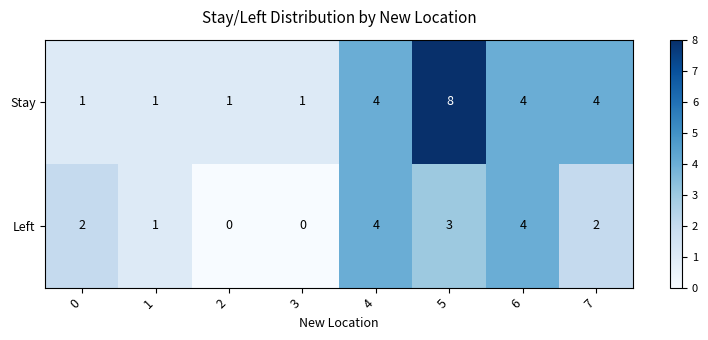

At which category is the sum across all series the highest?

5